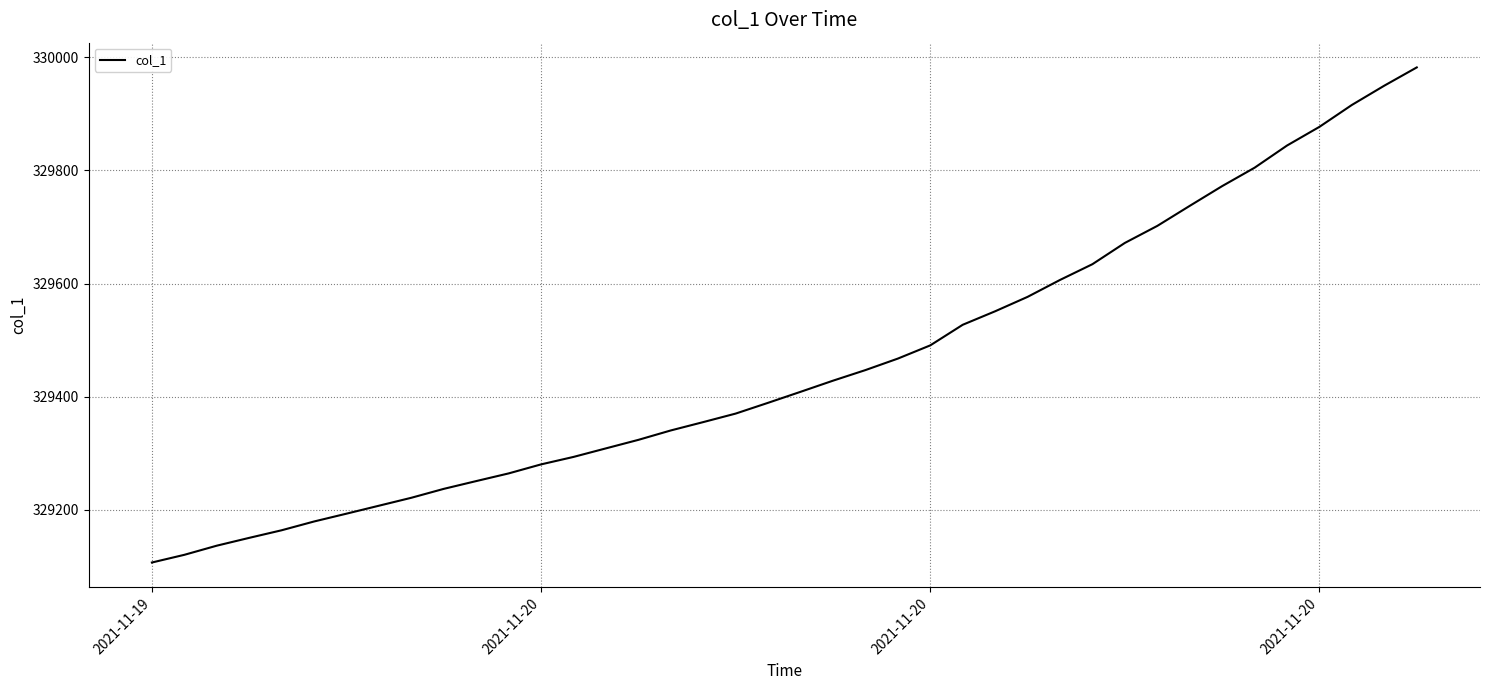

What is the smallest value displayed?

329106.4